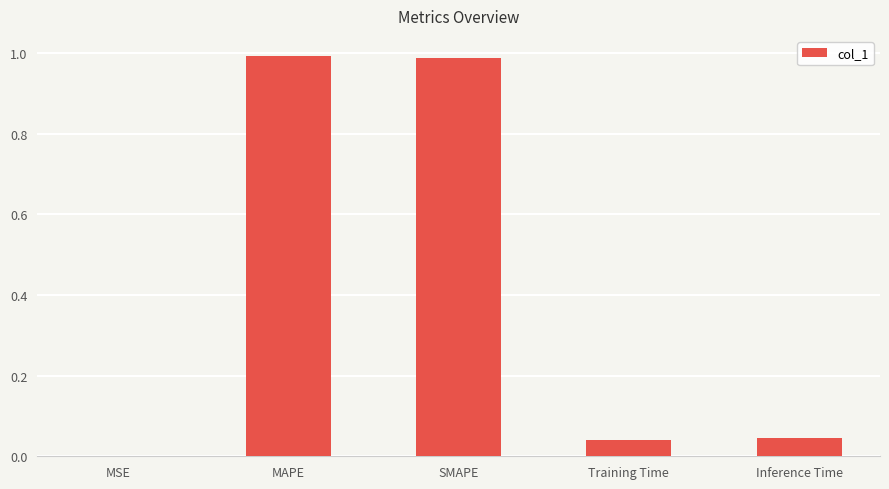

Does the chart contain stacked bars?

No